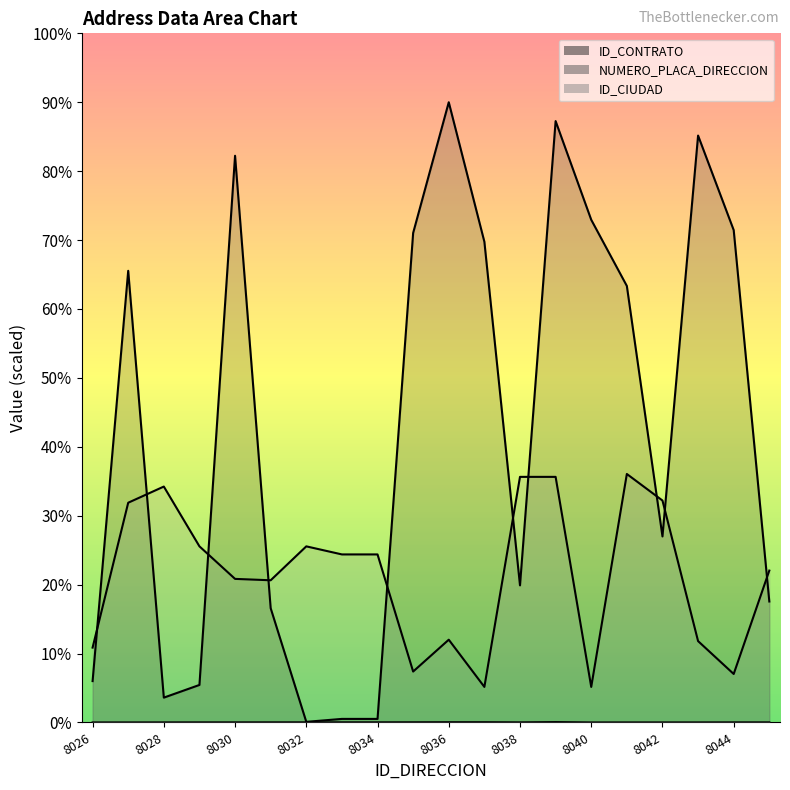

Which series has the largest range (max minus min)?

ID_CONTRATO